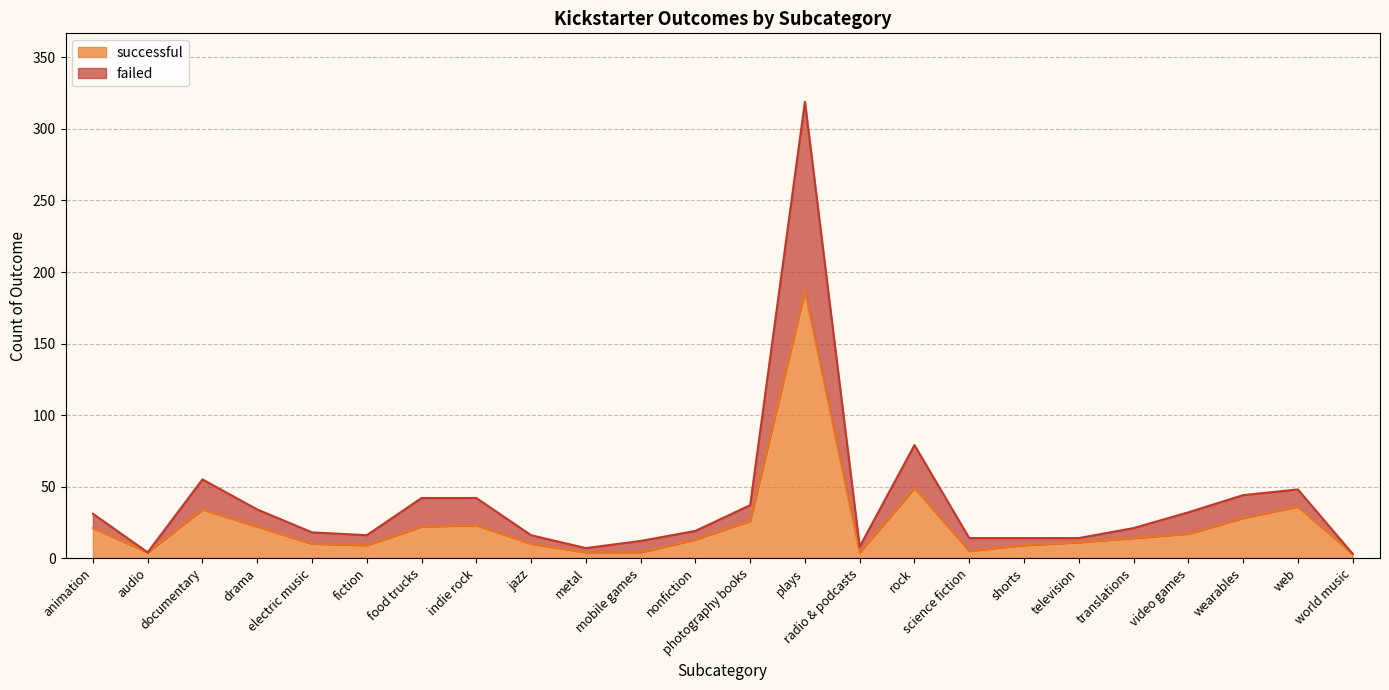

True or false: failed and successful intersect in this chart.

False